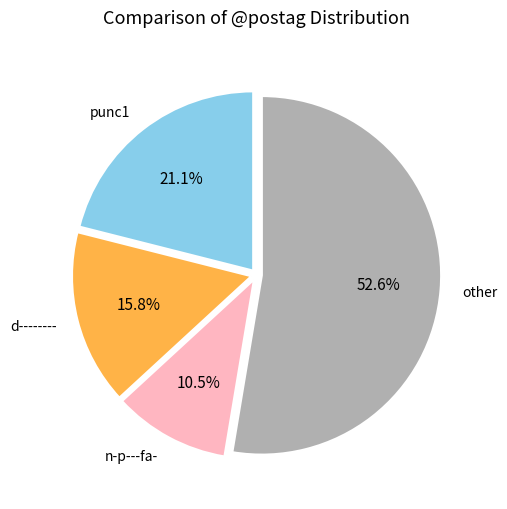

Which slice is the smallest?

n-p---fa-